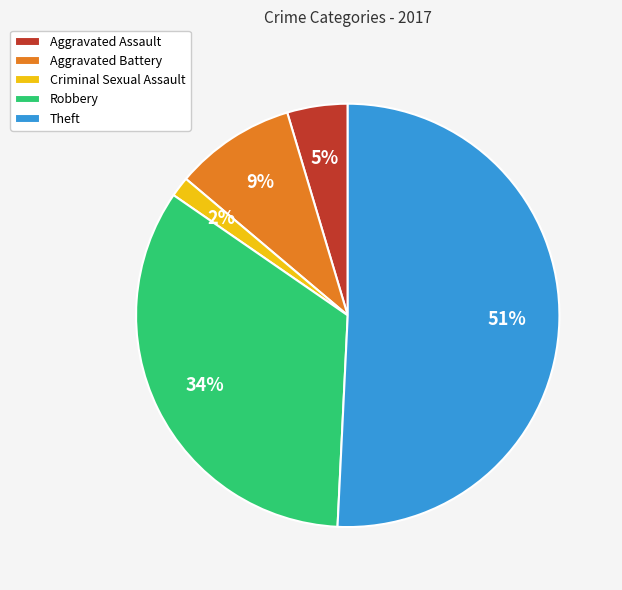

Count the number of slices in the pie.

5